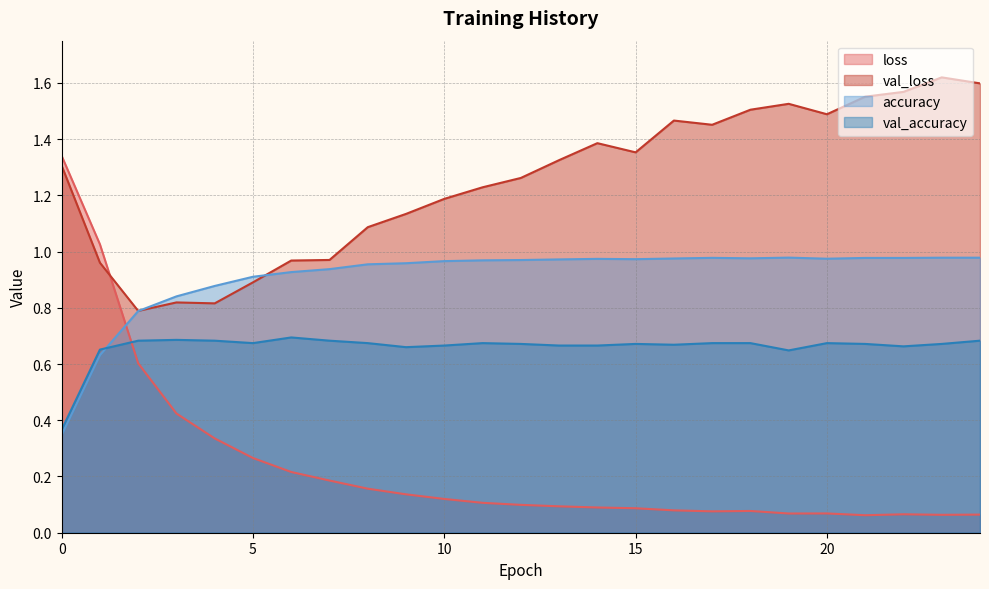

What is the value of the loss point at the 23rd from the left?

0.1